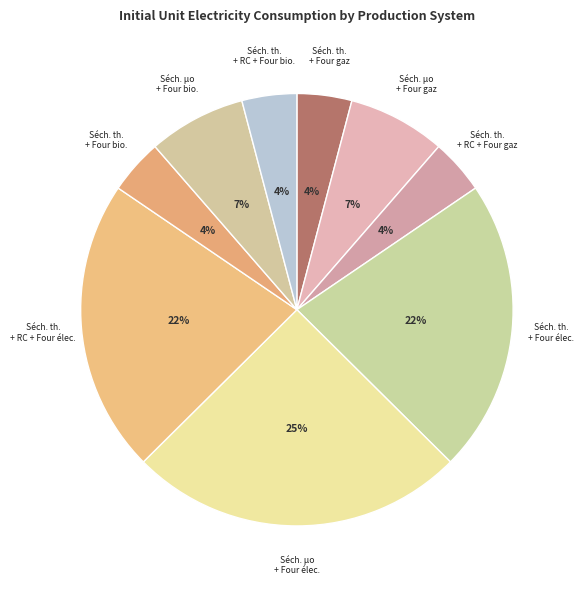

Which category has the biggest portion of the pie?

Séchoir microondes + Four electrique